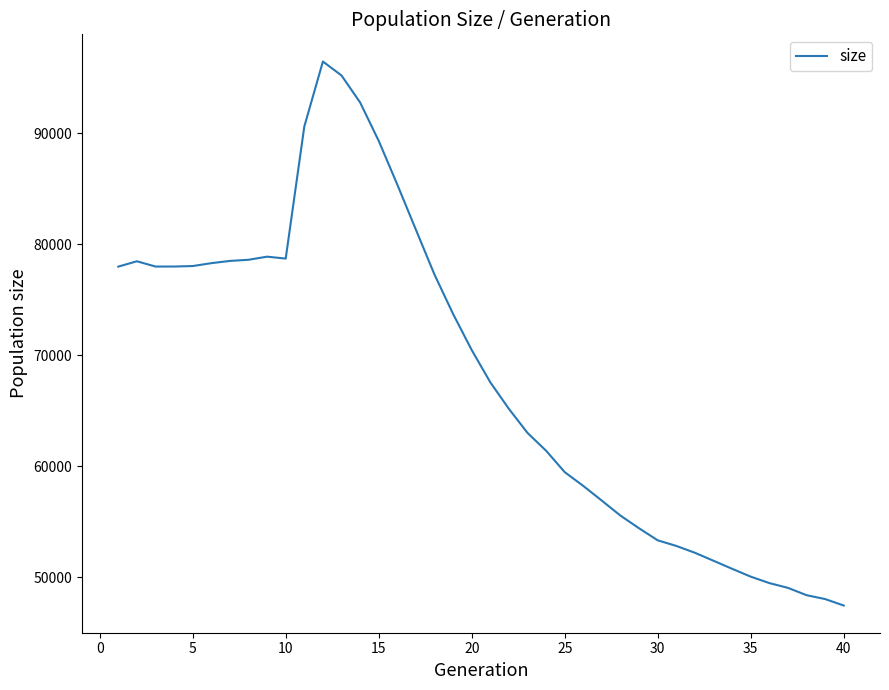

What is the maximum value shown in the chart?

96476